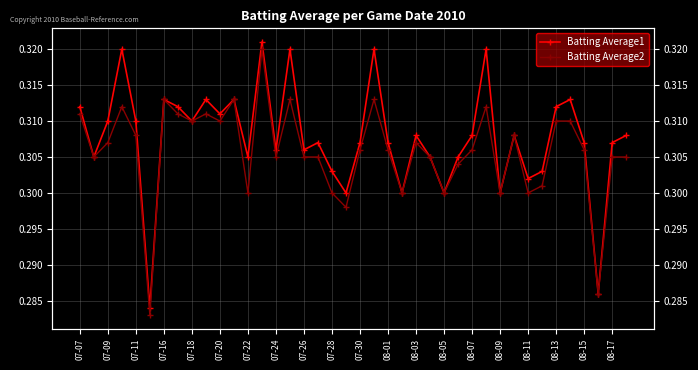

Rank the series by their average value, from highest to lowest.

Batting Average1, Batting Average2